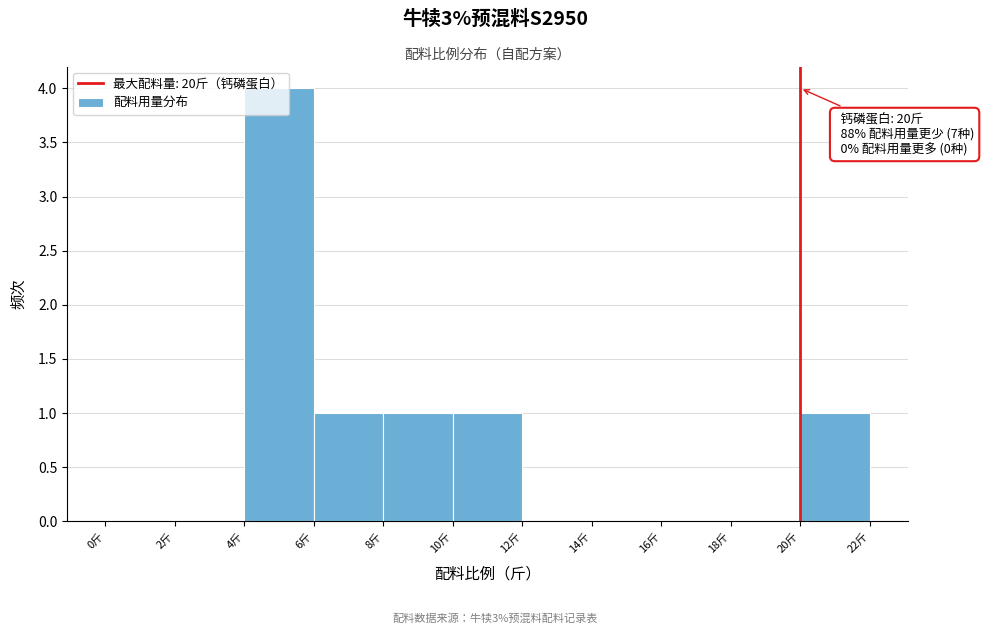

Which range on the x-axis has the tallest bar?

4 to 6